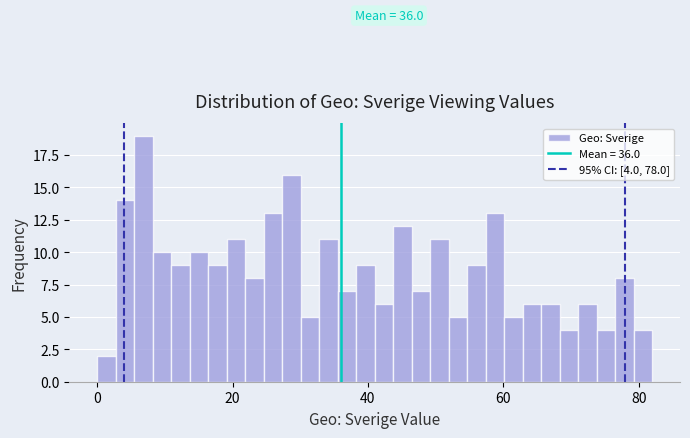

Read against the x-axis, roughly where is the centre of the tallest bar?

6